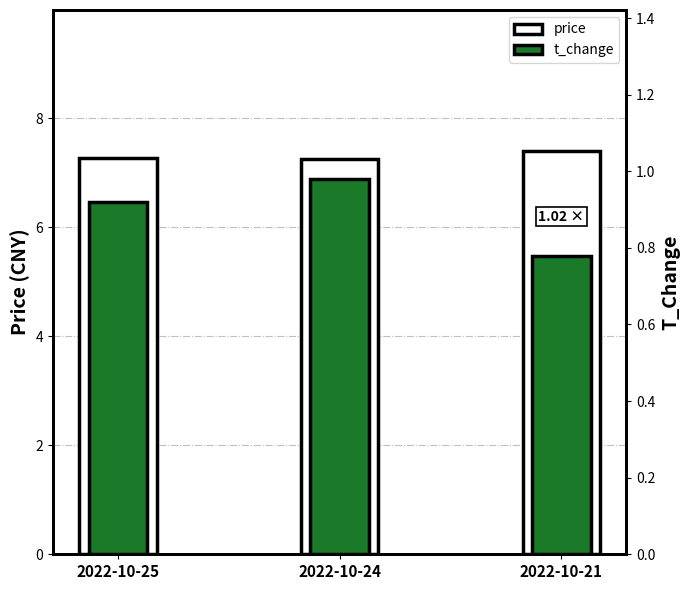

What is the total value across all series at 2022-10-21?

8.2